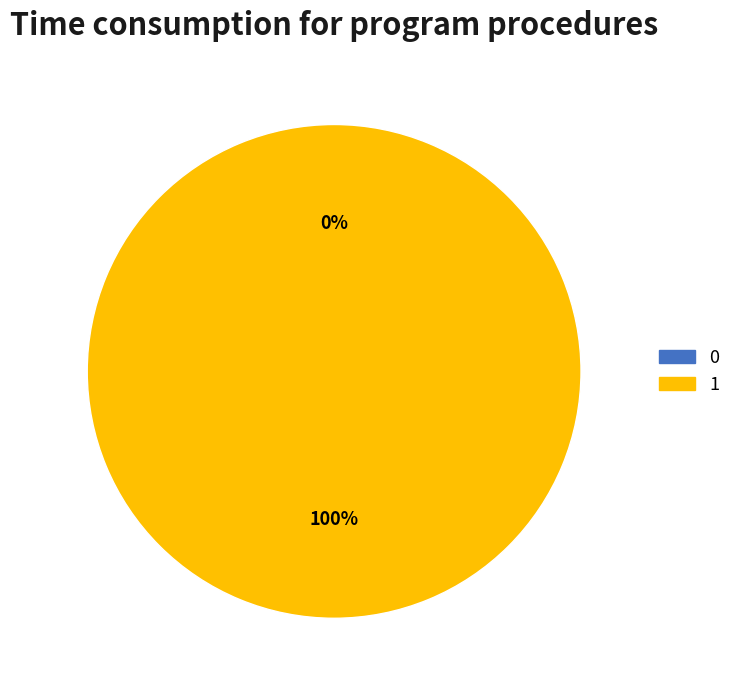

True or false: 1 accounts for 99% of the total.

False